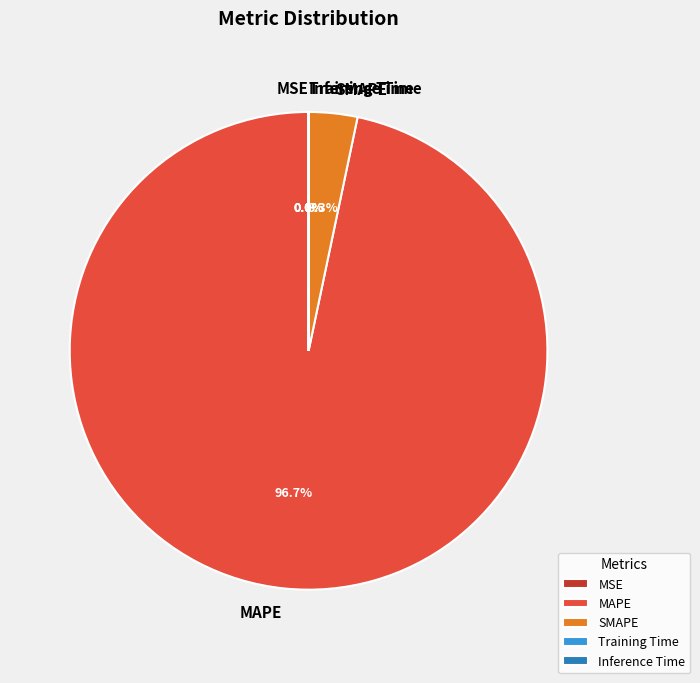

Which category has the biggest portion of the pie?

MAPE